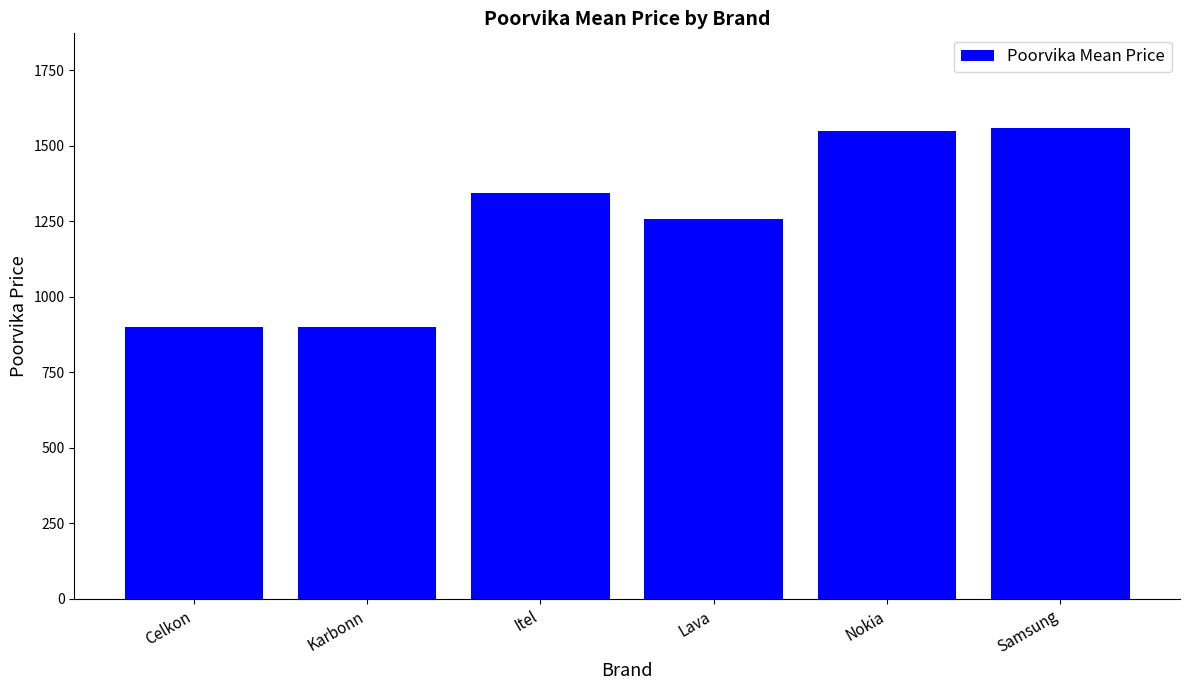

True or false: the data shows 1343.4 at Itel.

True